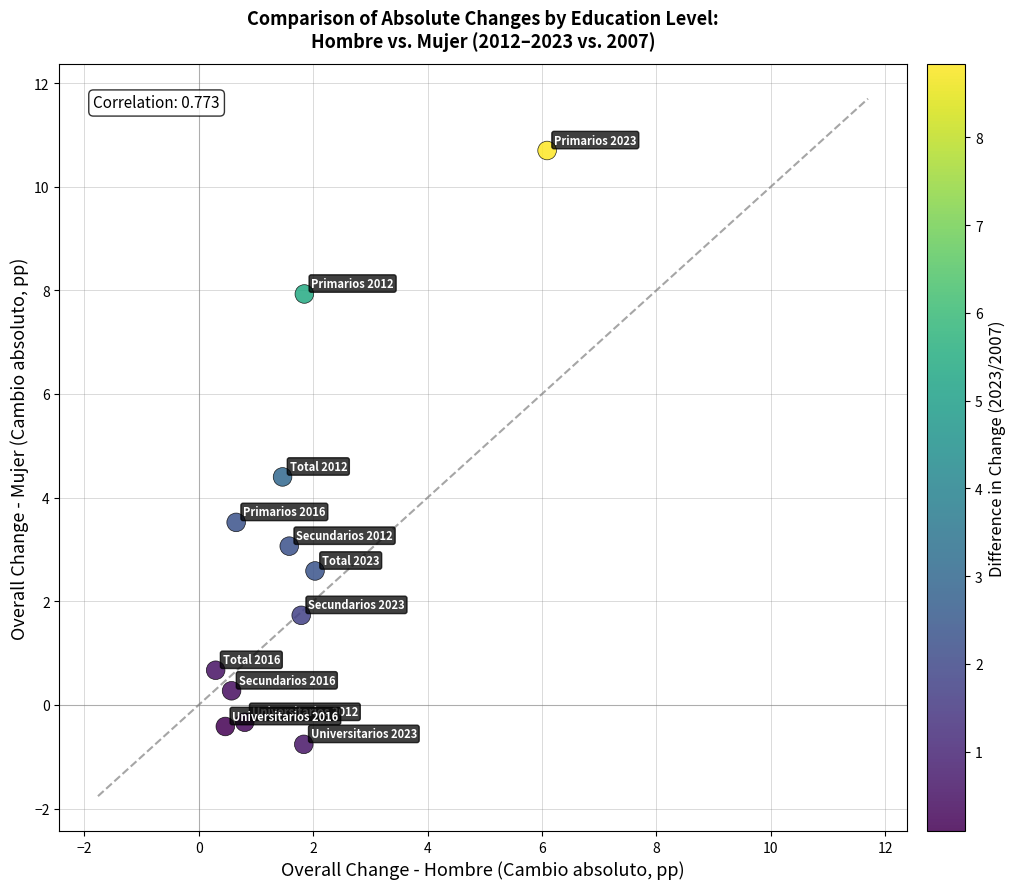

What is the average X value?

1.6